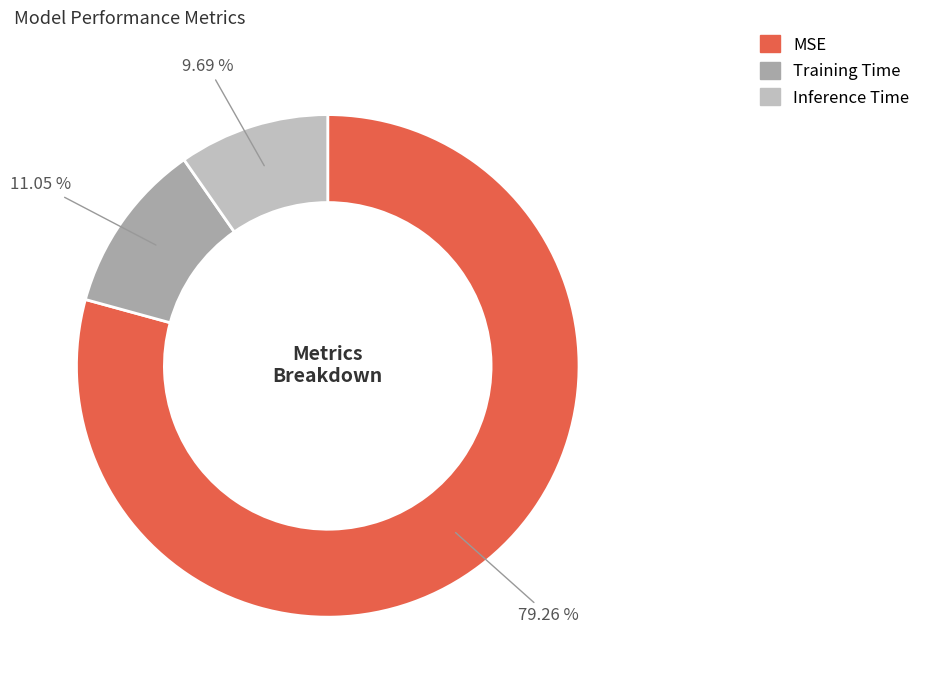

Combined, what portion of the pie is Training Time and Inference Time?

20.7%